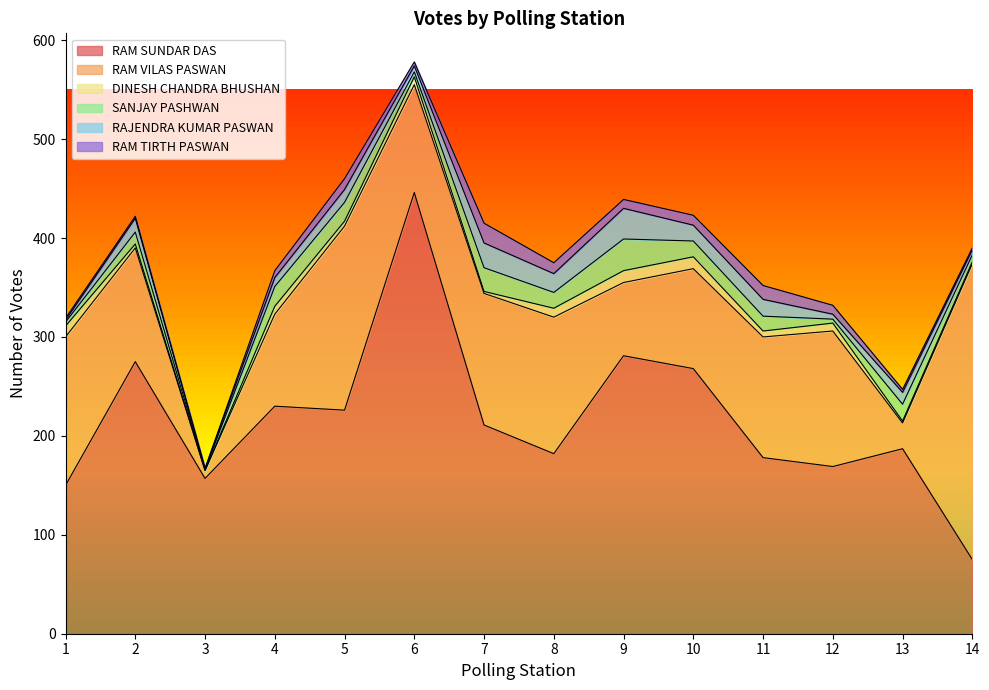

Which series changed the most between 1 and 3?

RAM VILAS PASWAN